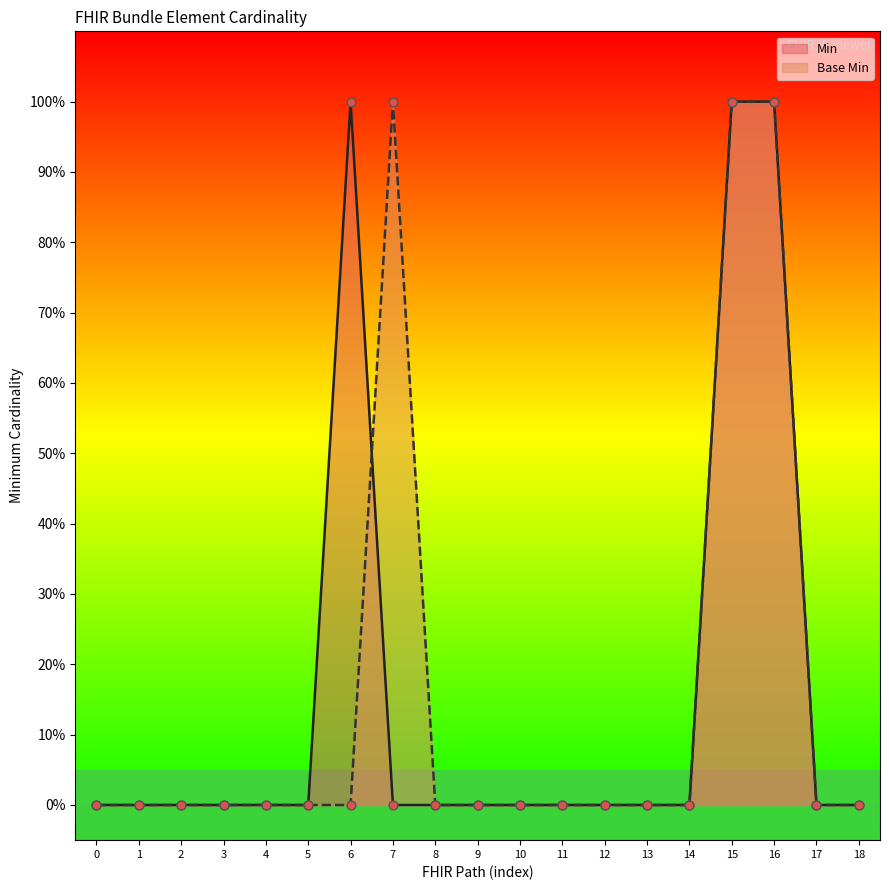

Which series contains the highest Y value?

Min